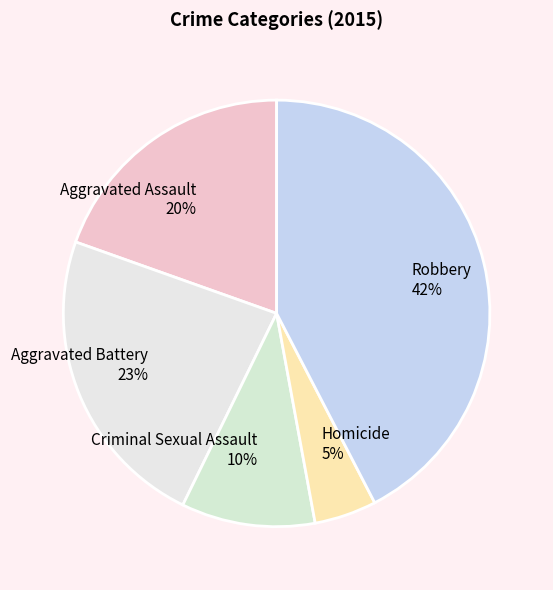

Rank the categories by value from lowest to highest.

Homicide, Criminal Sexual Assault, Aggravated Assault, Aggravated Battery, Robbery